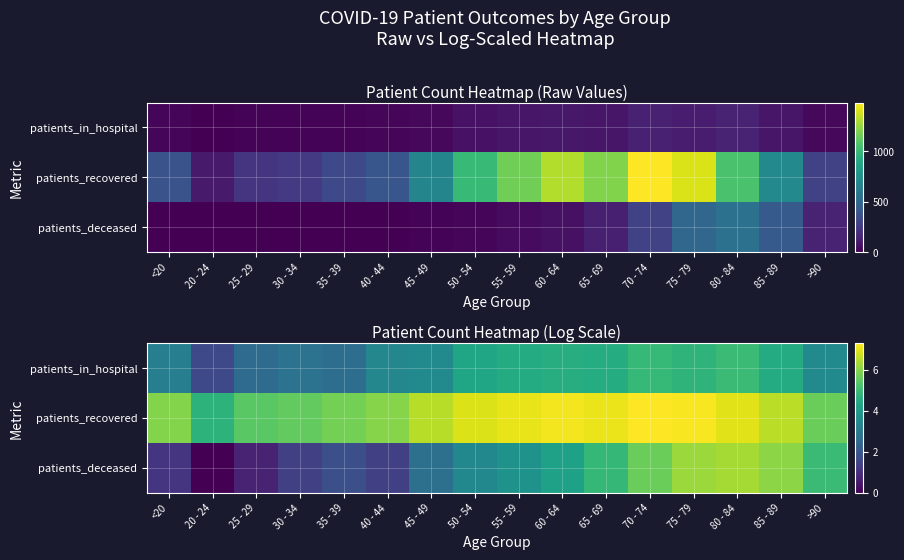

How many series are shown in this chart?

3